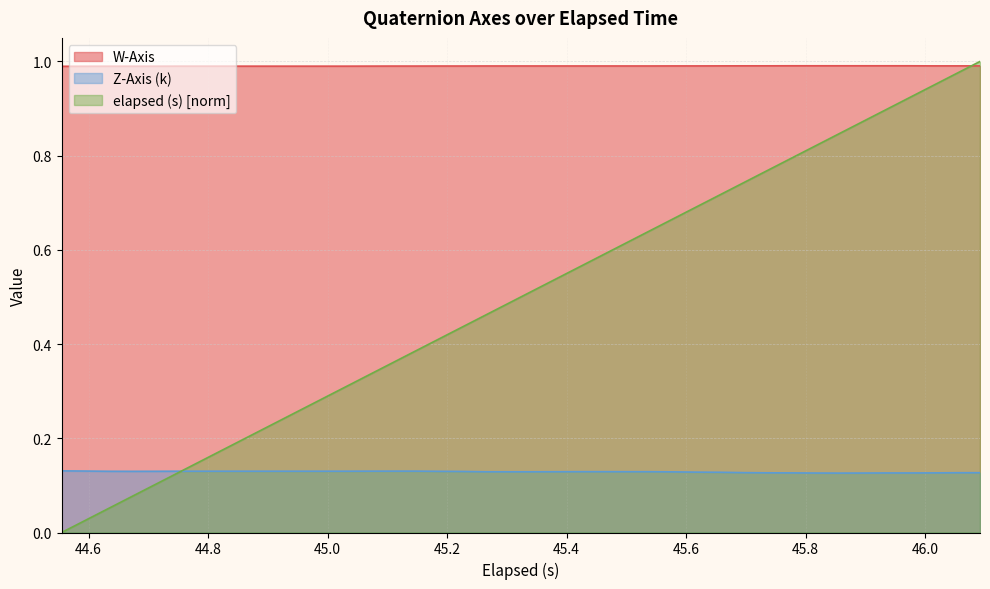

Which series has the largest range (max minus min)?

elapsed (s) [norm]